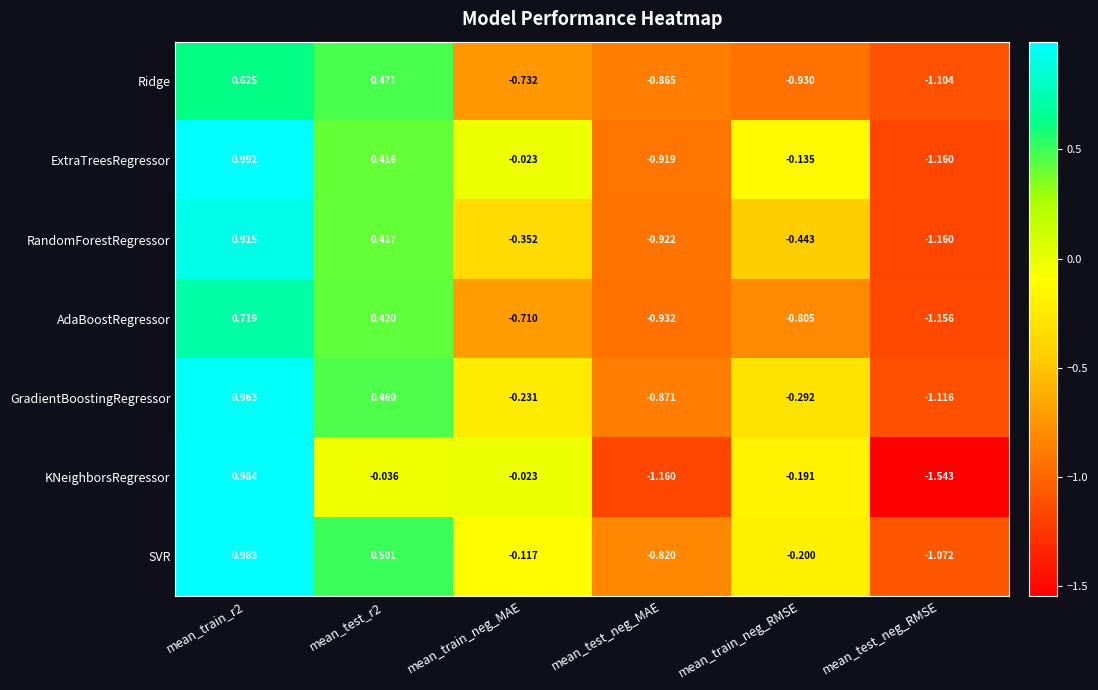

Where is SVR nearest to the value 0?

mean_train_neg_MAE